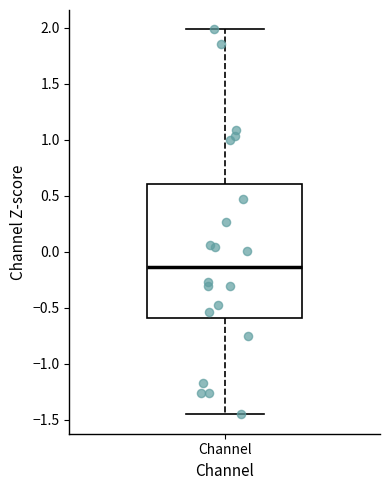

Read this box plot against the y-axis: the position of the median line, the range covered by the box, and the ends of both whiskers. The values are not printed on the chart, so give them approximately, as read against the axis.

median -0.15, box -0.60 to 0.60, whiskers -1.45 to 2.00